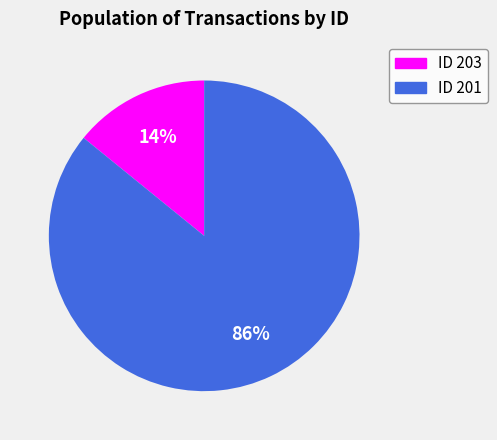

Does any single category account for the majority?

Yes